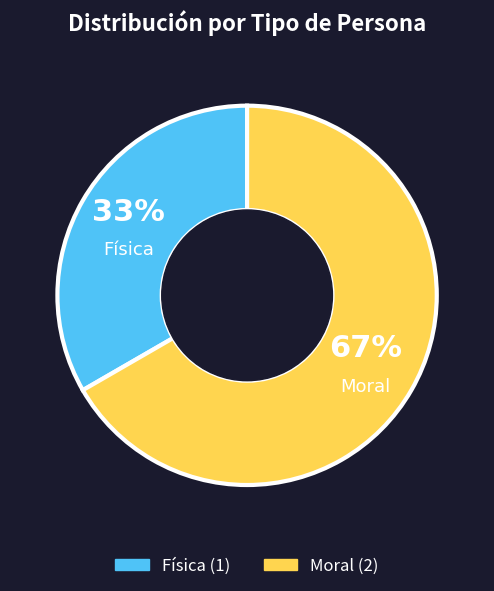

What is the smallest slice in the pie chart?

Física